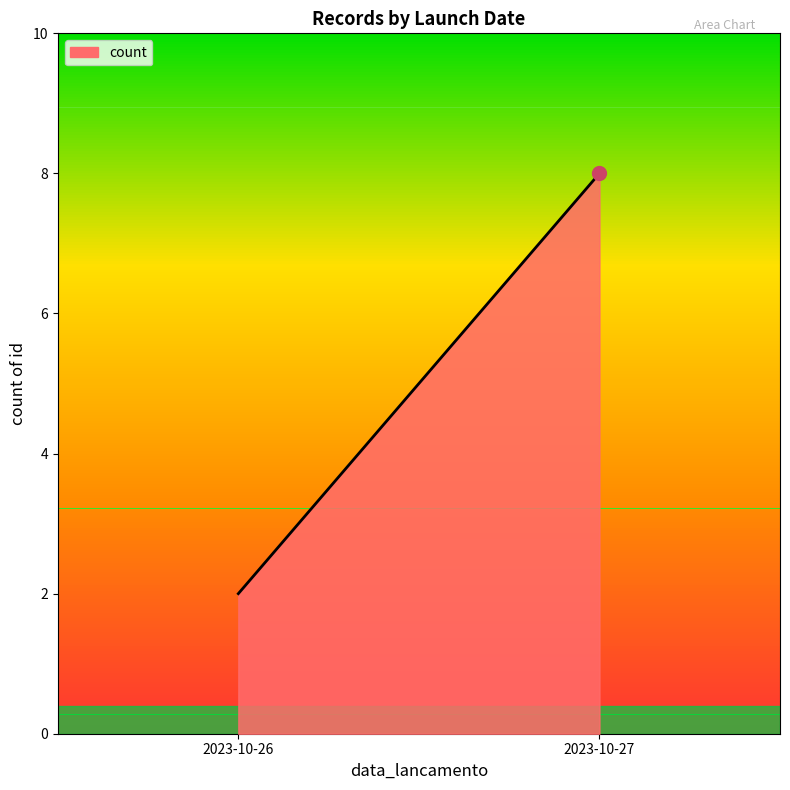

Count the number of categories in the chart.

2